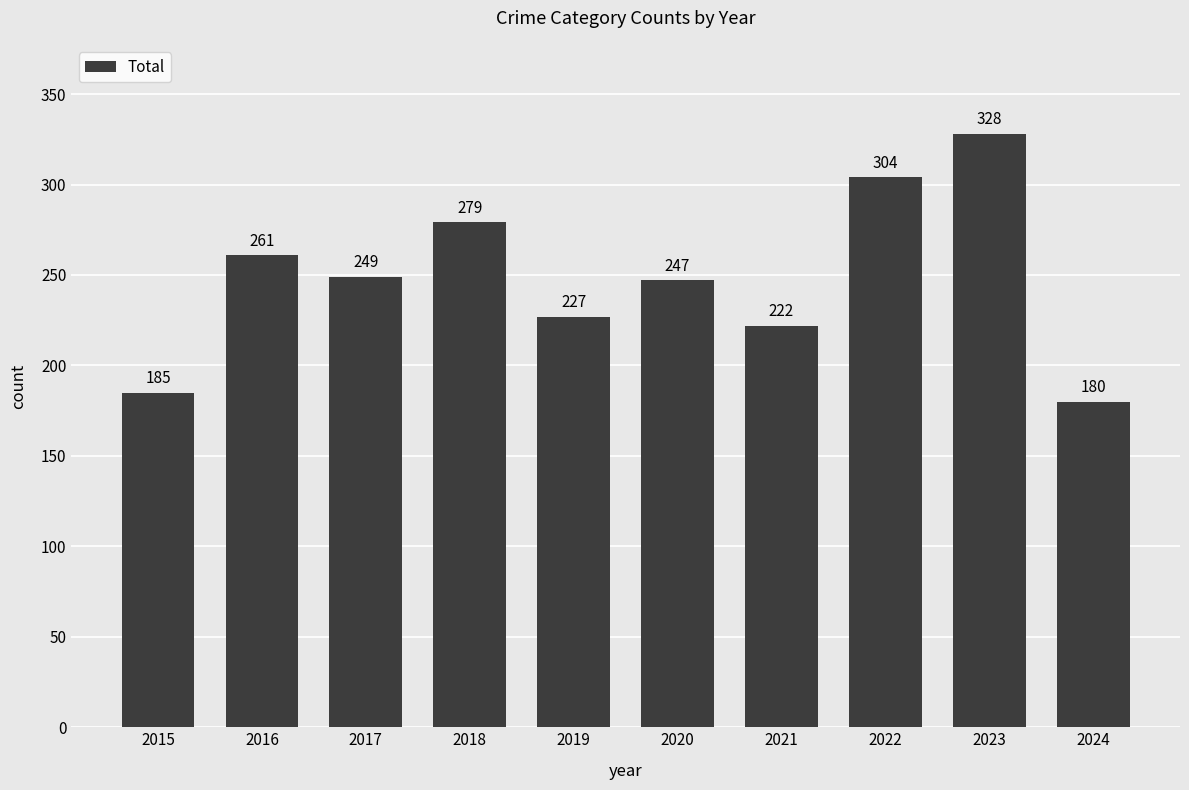

What is the minimum value shown in the chart?

180